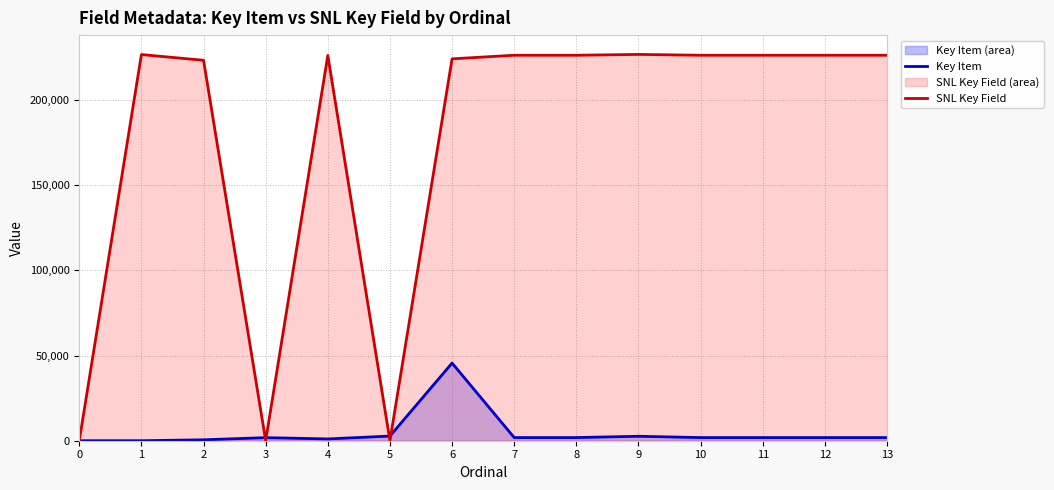

List the series in order of their overall mean, highest first.

SNL Key Field, Key Item